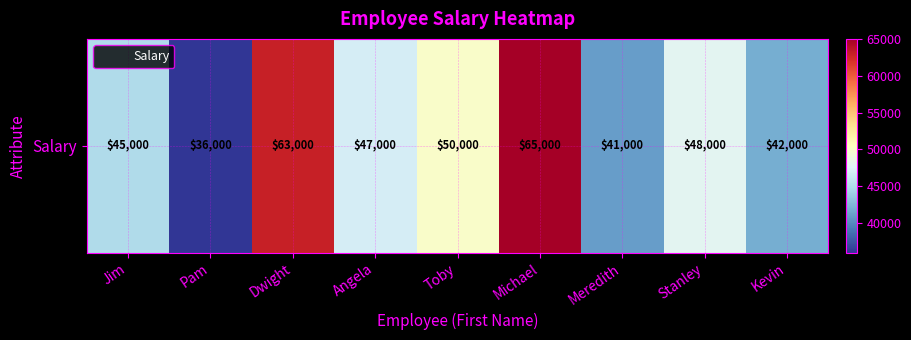

At which label does the data first exceed 47000?

Dwight